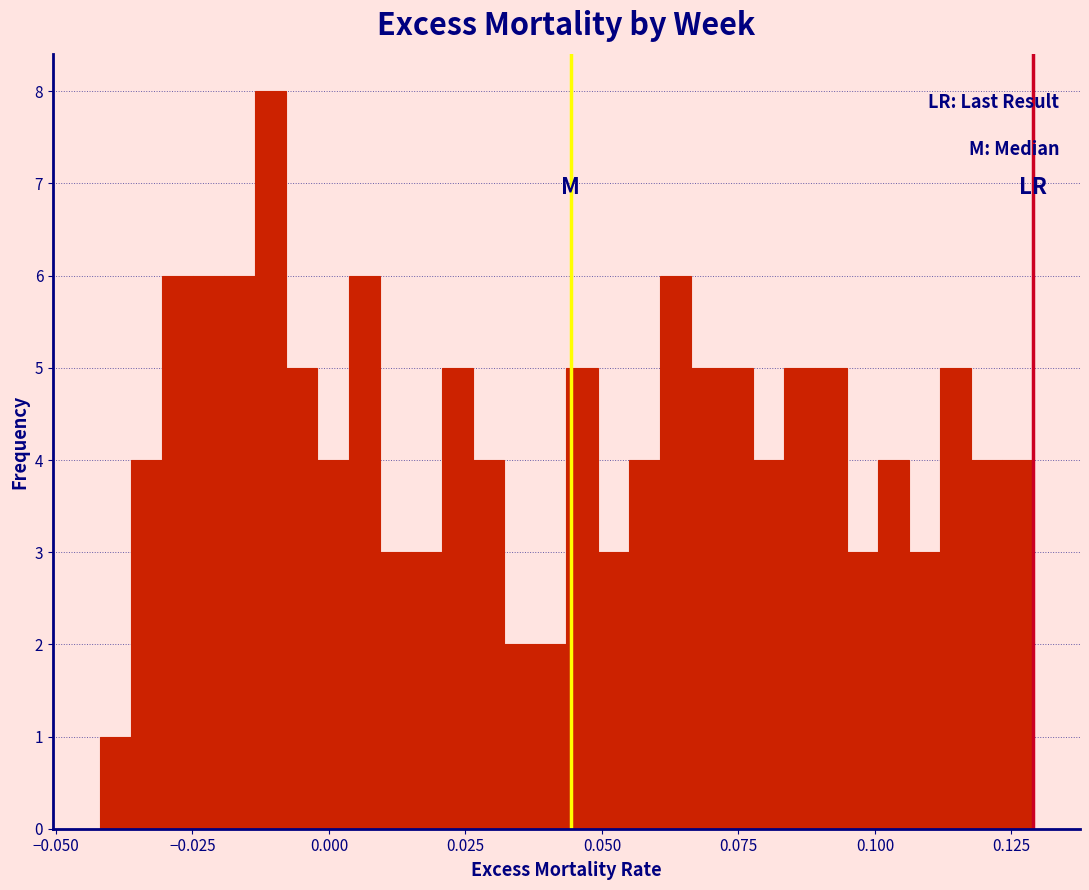

Read against the x-axis, roughly where is the centre of the tallest bar?

-0.010